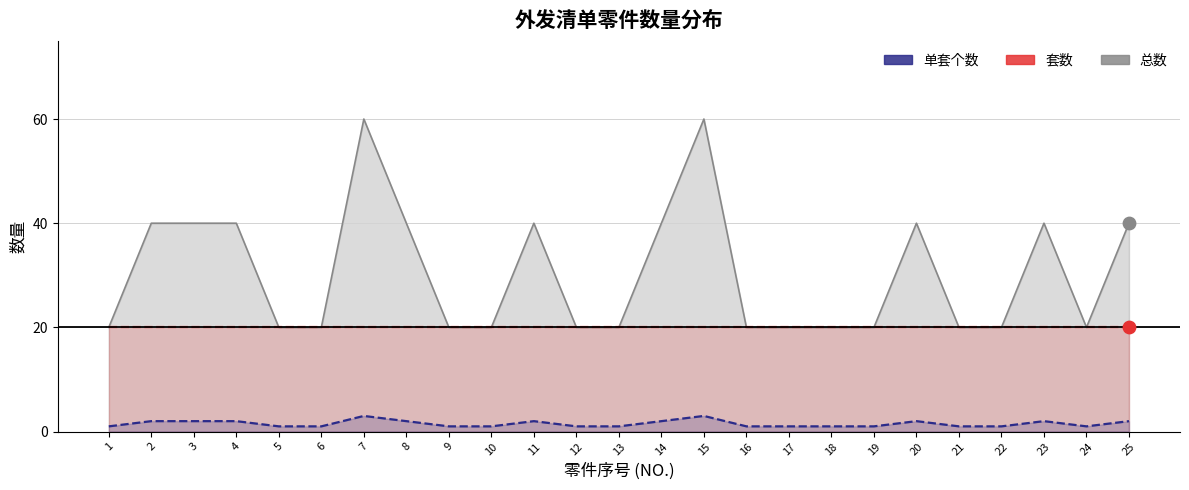

What is the total value across all series at 21?

41